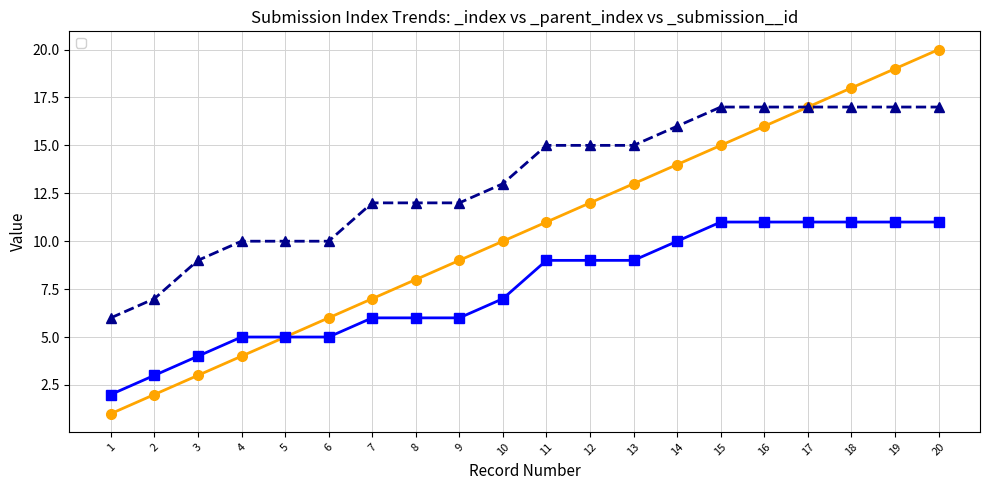

Reading left to right, what are all the values shown in this chart?

_index: 1	2	3	4	5	6	7	8	9	10	11	12	13	14	15	16	17	18	19	20
_parent_index: 2	3	4	5	5	5	6	6	6	7	9	9	9	10	11	11	11	11	11	11
_submission__id: 6	7	9	10	10	10	12	12	12	13	15	15	15	16	17	17	17	17	17	17